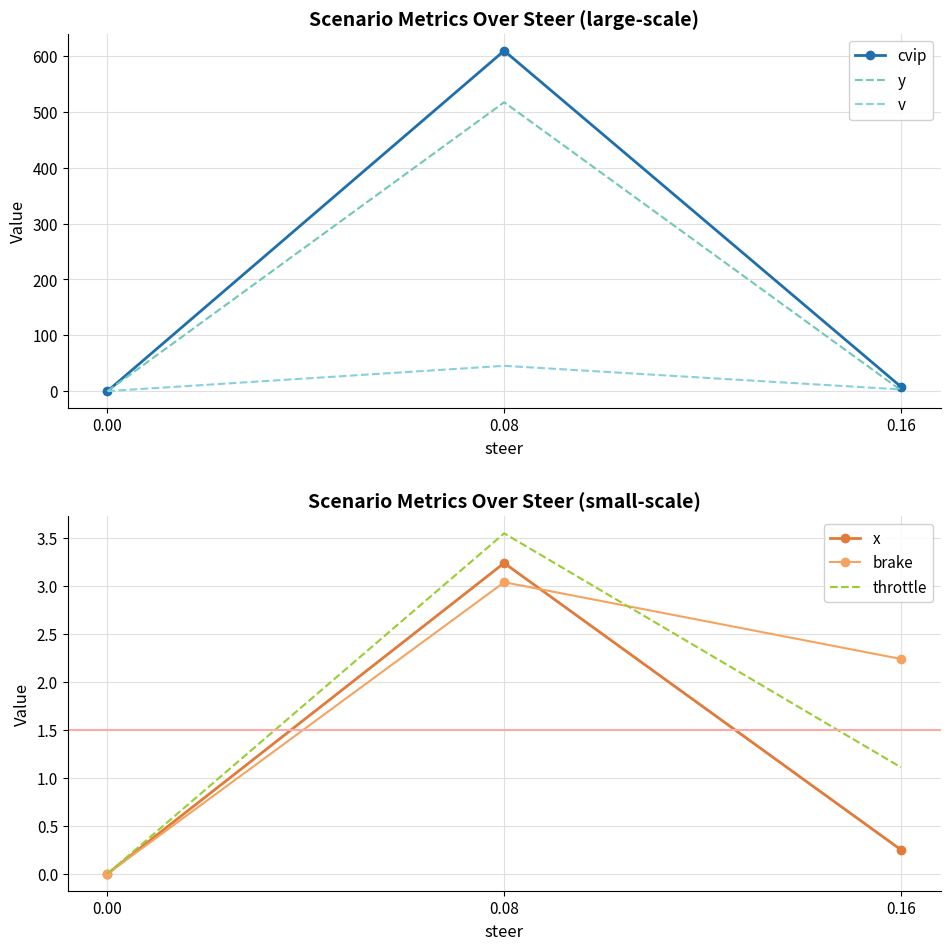

List the series in order of their peak value, lowest first.

brake, x, throttle, v, y, cvip